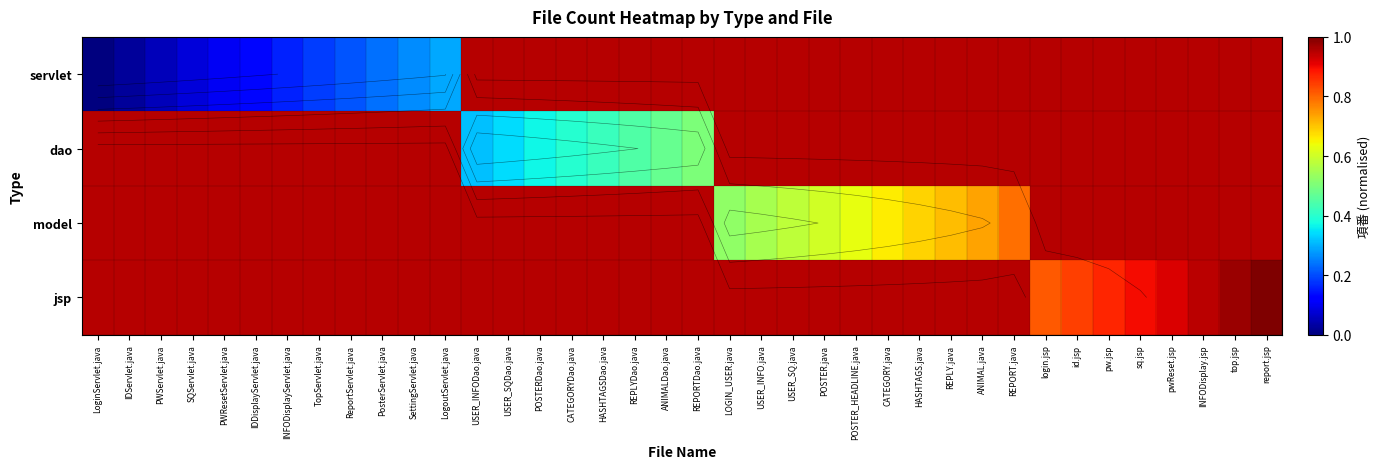

What is the spread (max minus min) of values at CATEGORY.java?

0.3